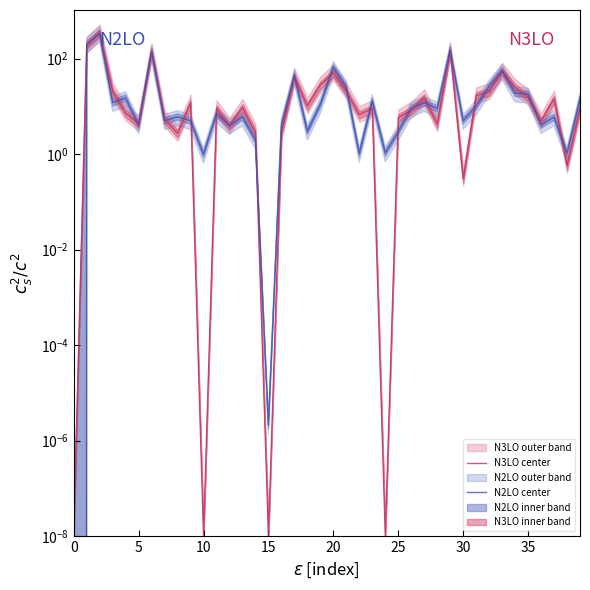

Between 25 and 31, which series saw the biggest shift?

N3LO center